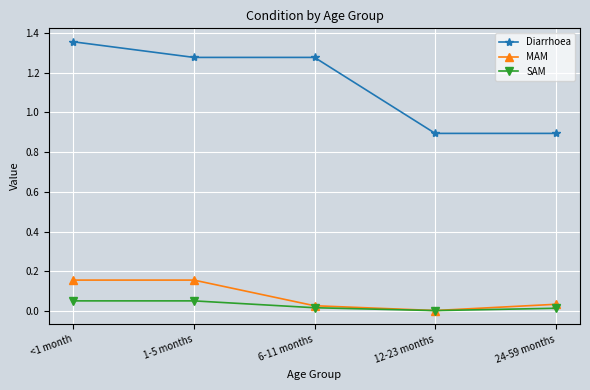

Which series has the largest total across all categories?

Diarrhoea